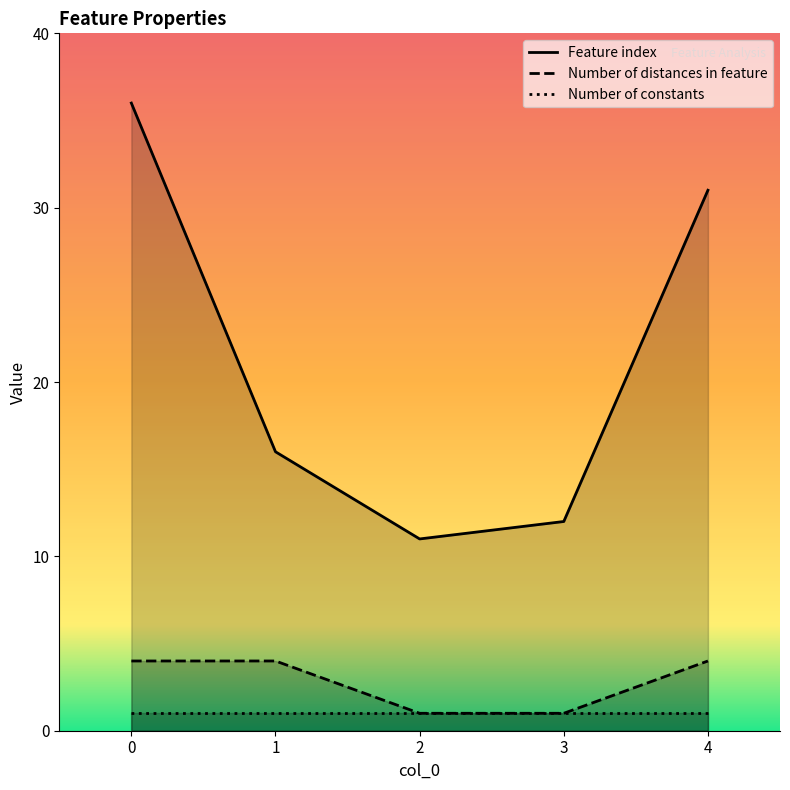

What is the difference between the Feature index values at 4 and 3?

19